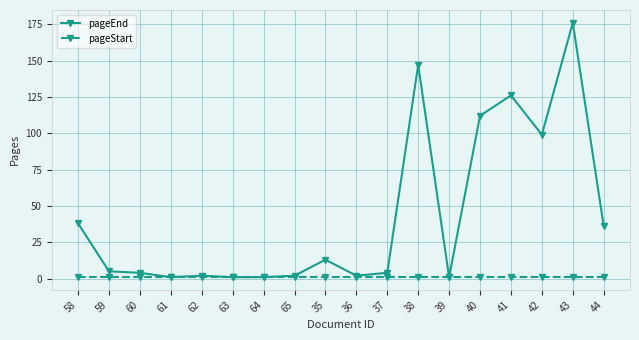

What is the average value of the pageStart series?

1